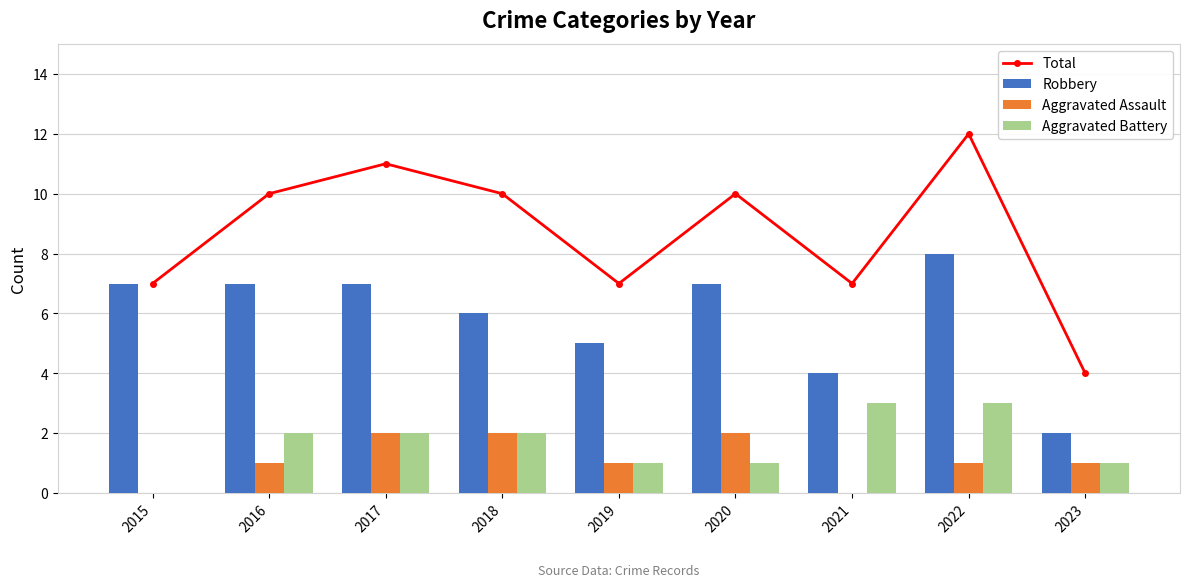

At which label does Aggravated Battery reach its peak?

2021